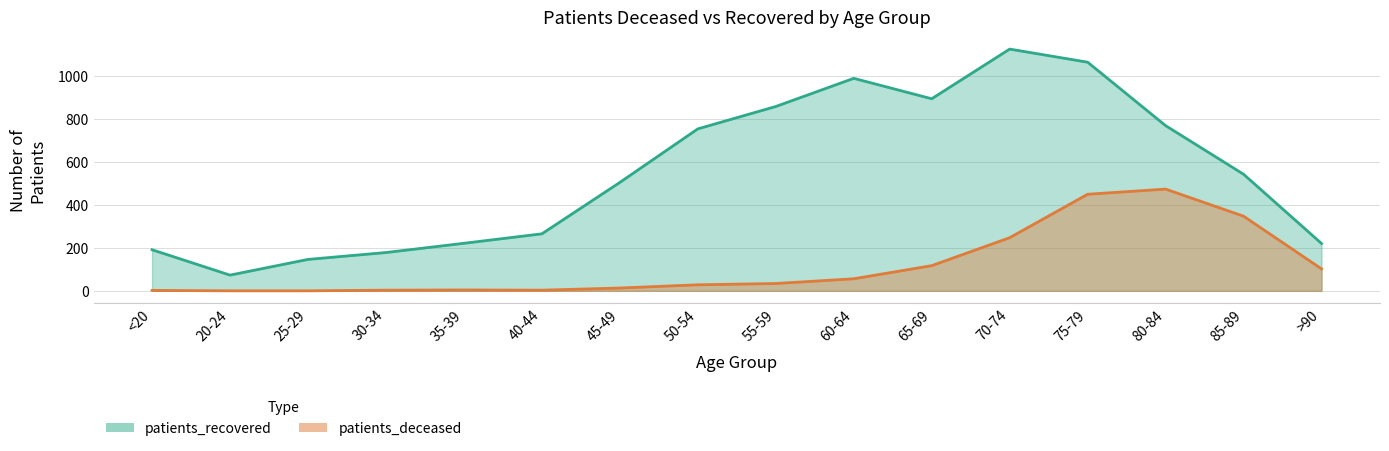

In patients_deceased, how many points are higher than both neighbors (excluding endpoints)?

2